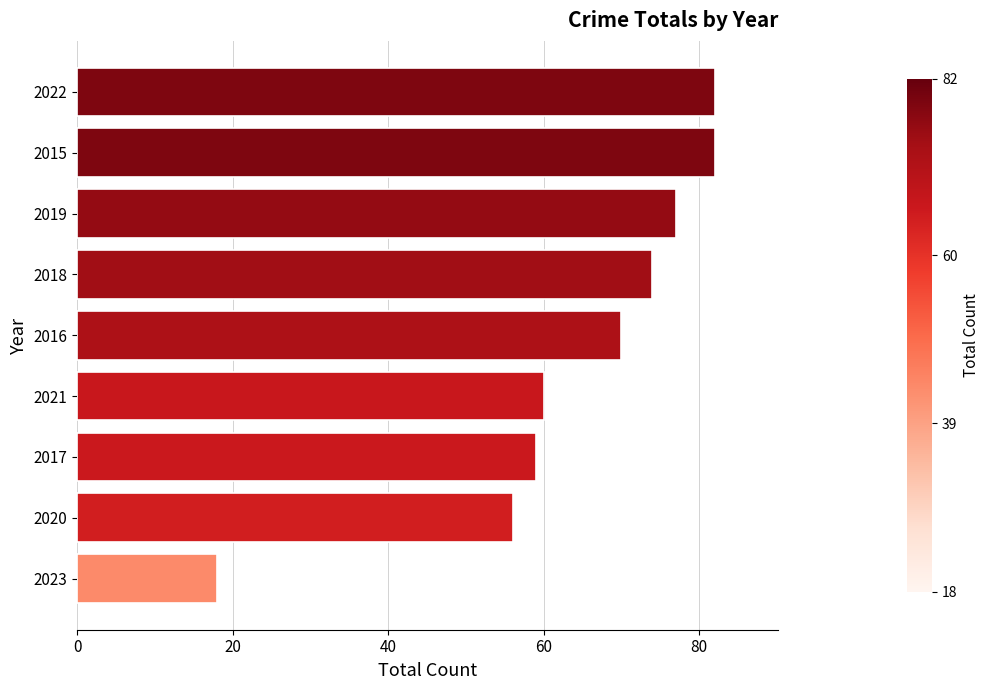

Where is the data nearest to the value 50?

2020